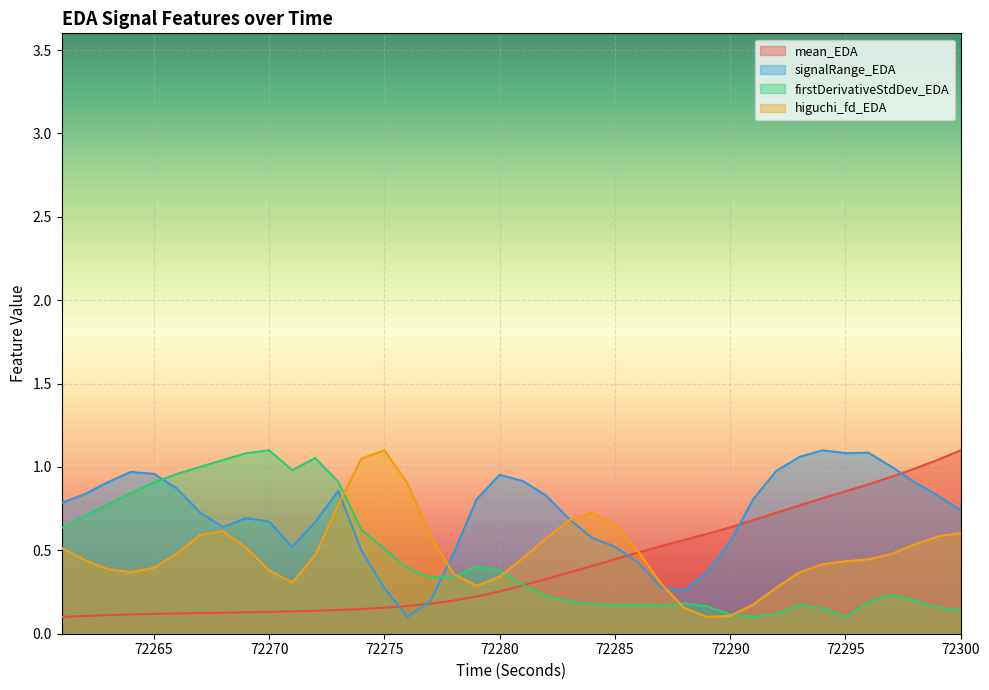

True or false: higuchi_fd_EDA has more than 0 interior local peaks.

True